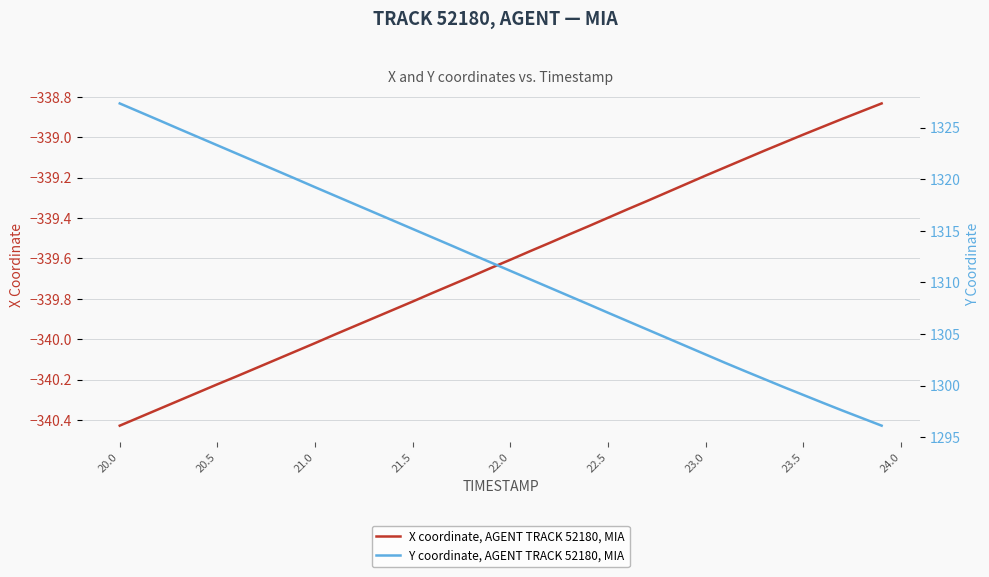

Does the chart have visible grid lines?

Yes